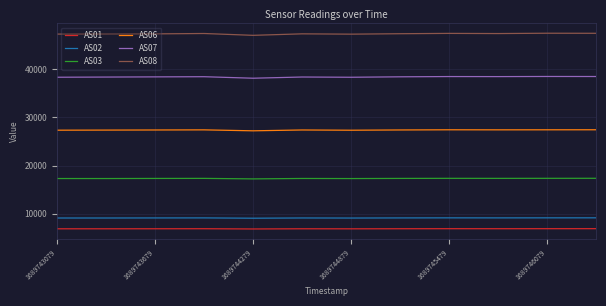

True or false: AS02 and AS08 cross at least once.

False